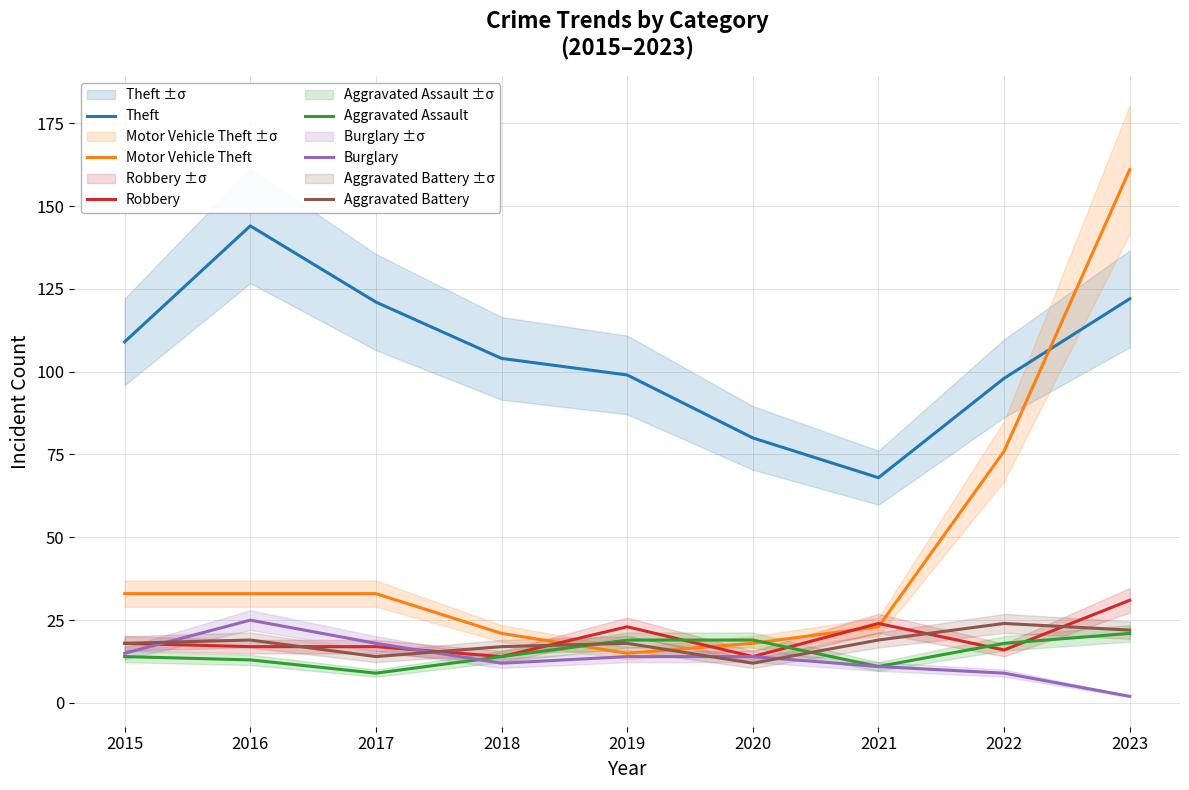

Which series has the largest range (max minus min)?

Motor Vehicle Theft